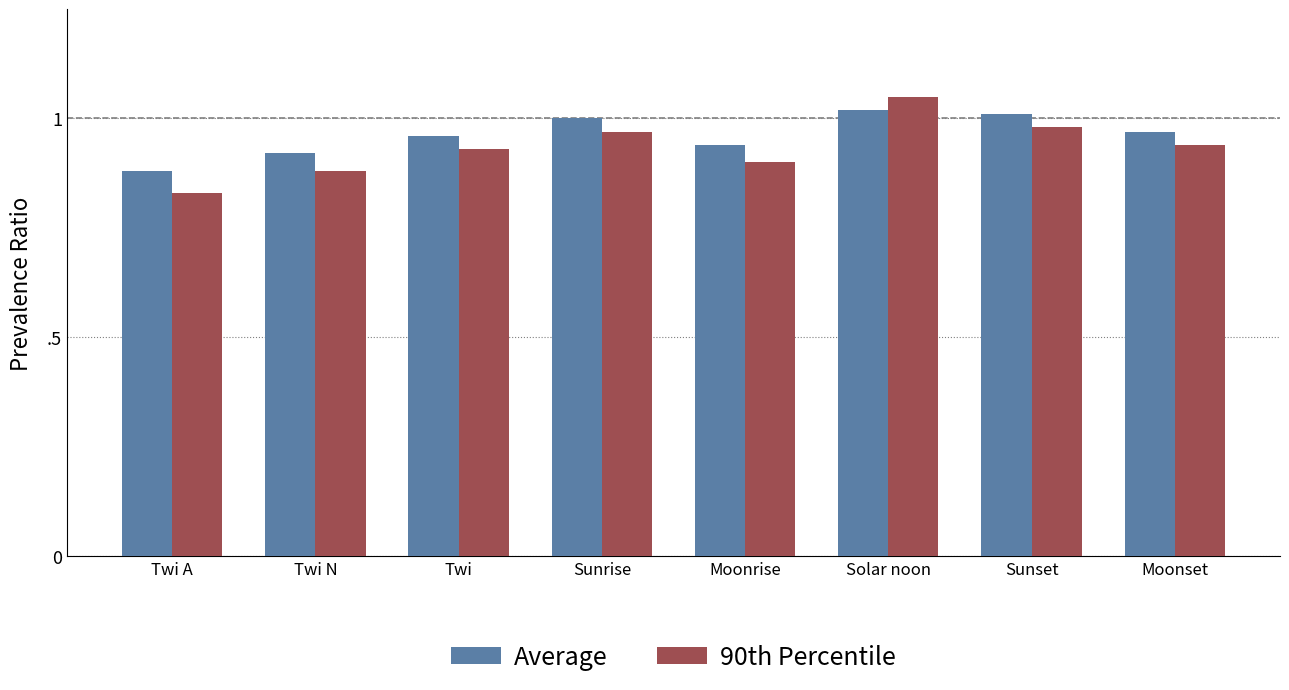

What position from the right is Solar noon?

3